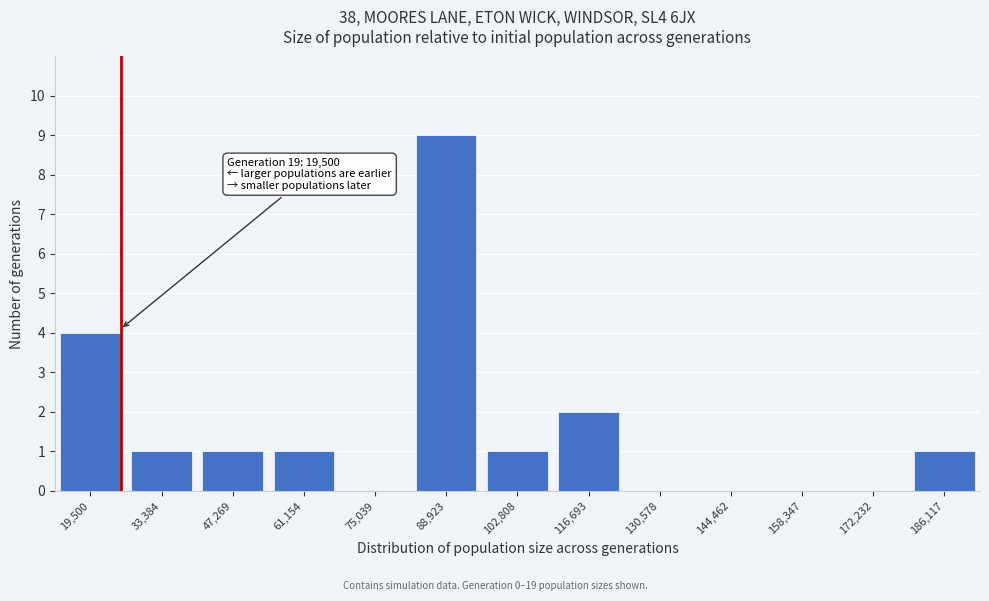

Reading left to right, transcribe all the data shown in this chart.

19,500=4	33,384=1	47,269=1	61,154=1	75,039=0	88,923=9	102,808=1	116,693=2	130,578=0	144,462=0	158,347=0	172,232=0	186,117=1